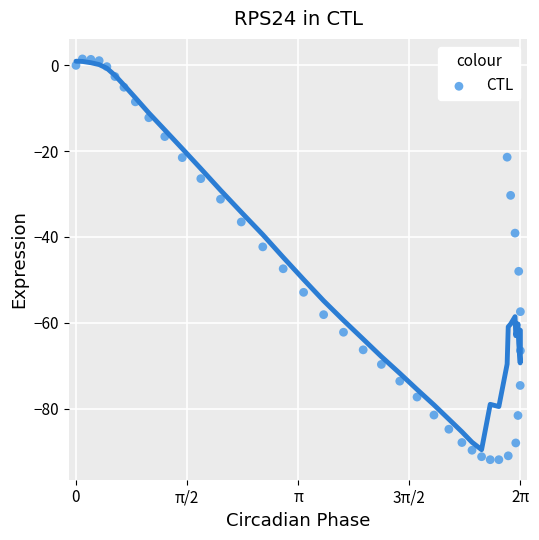

What is the range of X values (max minus min)?

6.3